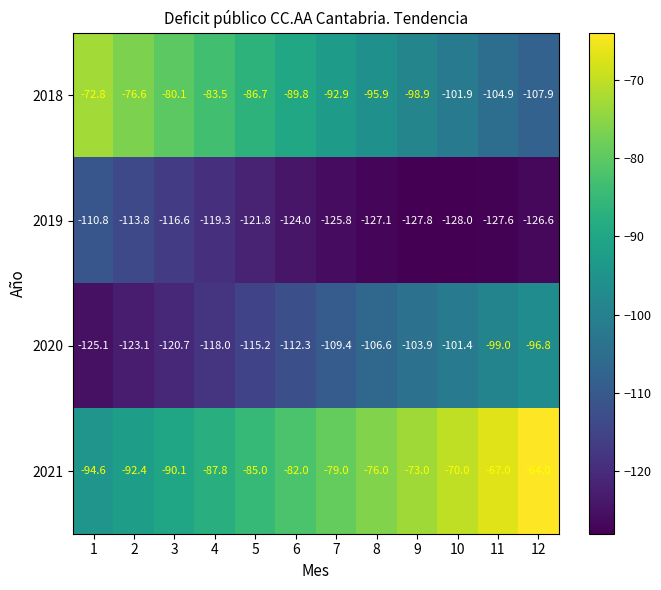

Which label corresponds to the smallest value in the chart?

10